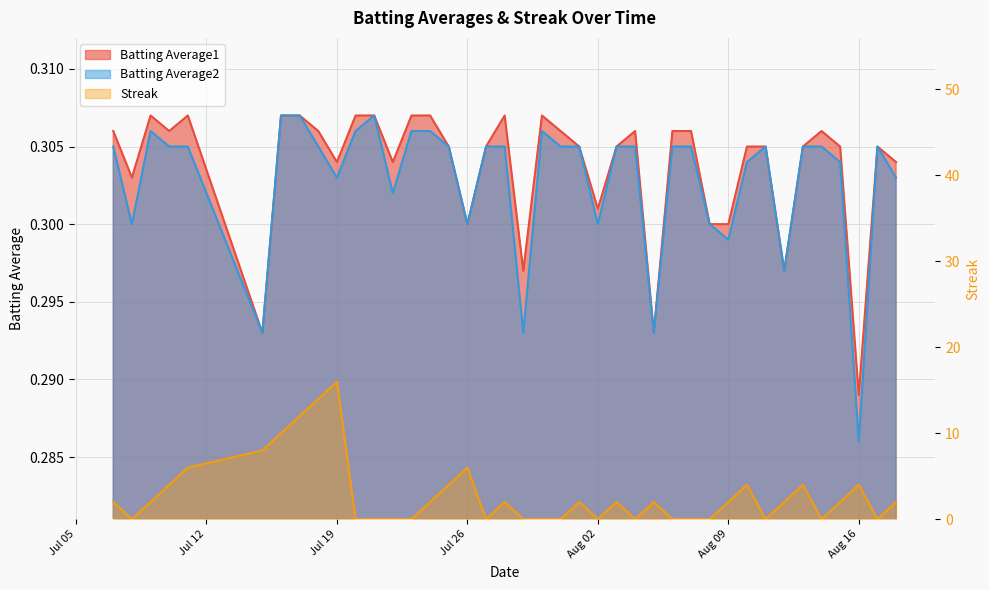

True or false: Batting Average1 and Batting Average2 intersect in this chart.

False